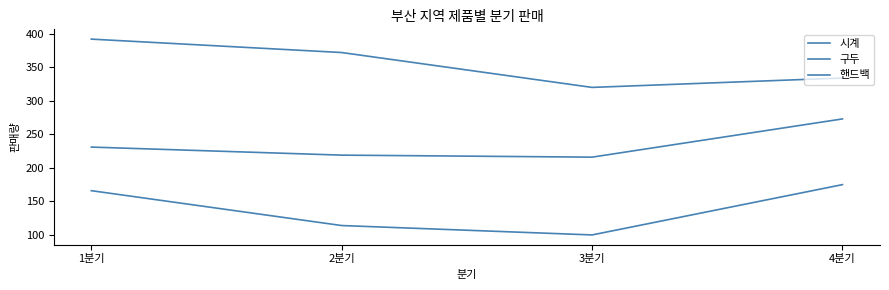

Is this an area chart (filled region under the line)?

No